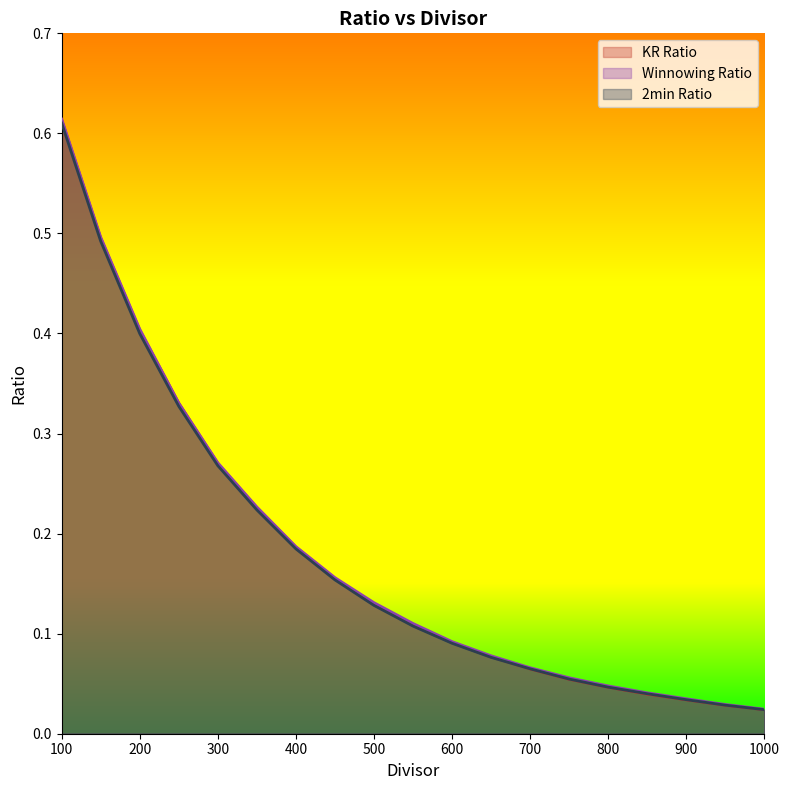

Is the value of Winnowing Ratio at 700 greater than the value of 2min Ratio at 900?

Yes